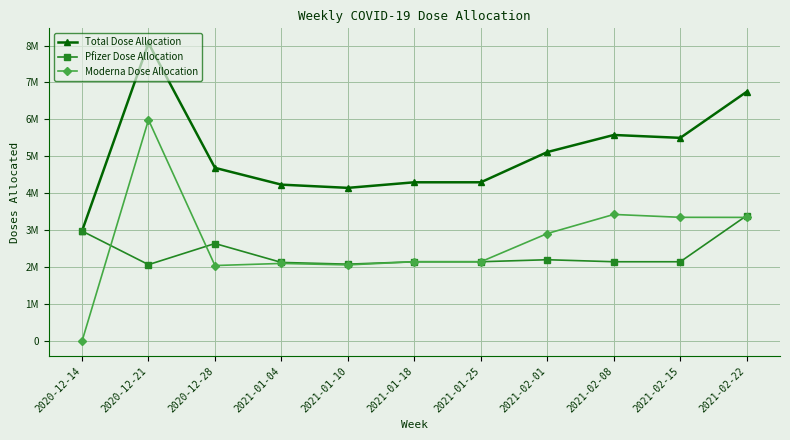

What is the spread (max minus min) of values at 2021-02-15?

3352000